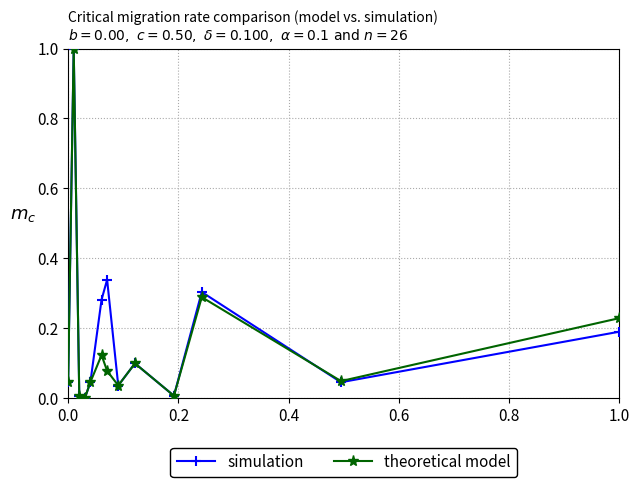

True or false: theoretical model has more than 1 points higher than both neighbors.

True